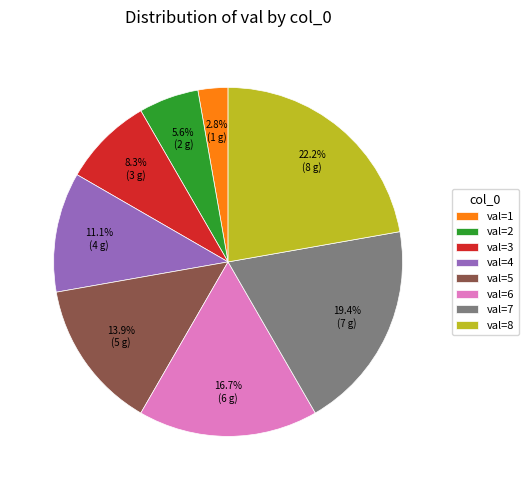

What is the largest slice in the pie chart?

val=8